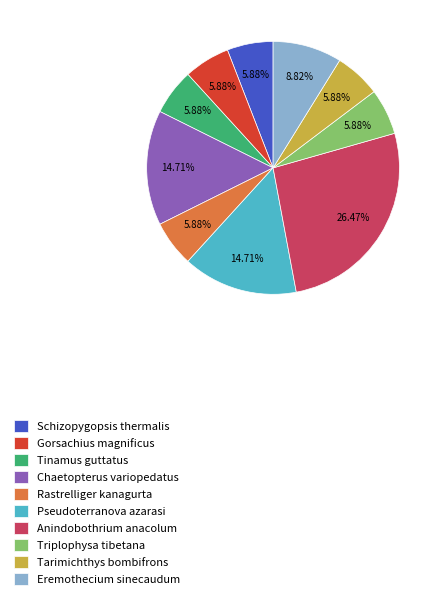

Which category has the biggest portion of the pie?

Anindobothrium anacolum